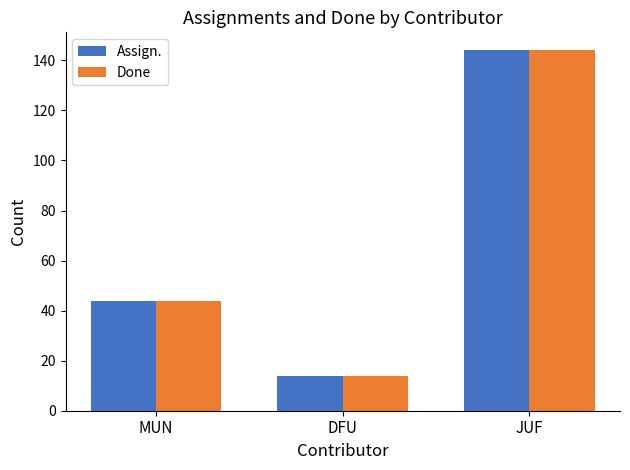

Reading right to left, transcribe all the data shown in this chart.

Assign.: 144	14	44
Done: 144	14	44